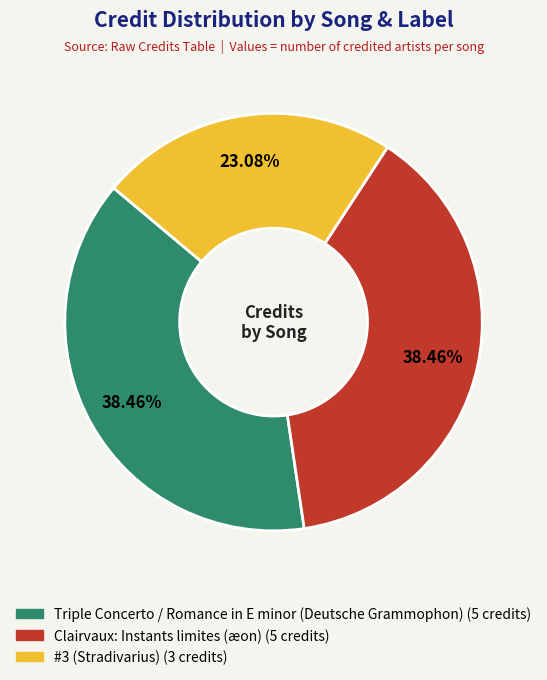

Is the sum of Clairvaux: Instants limites (æon) and #3 (Stradivarius) greater than half?

Yes